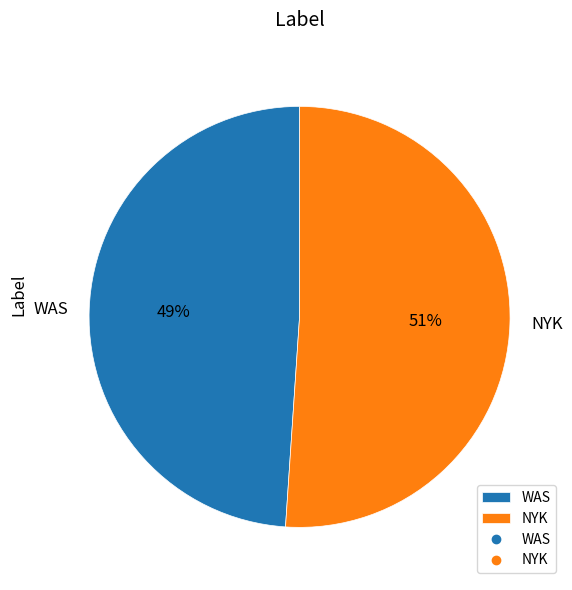

Is it true that WAS is 49% of the pie?

True